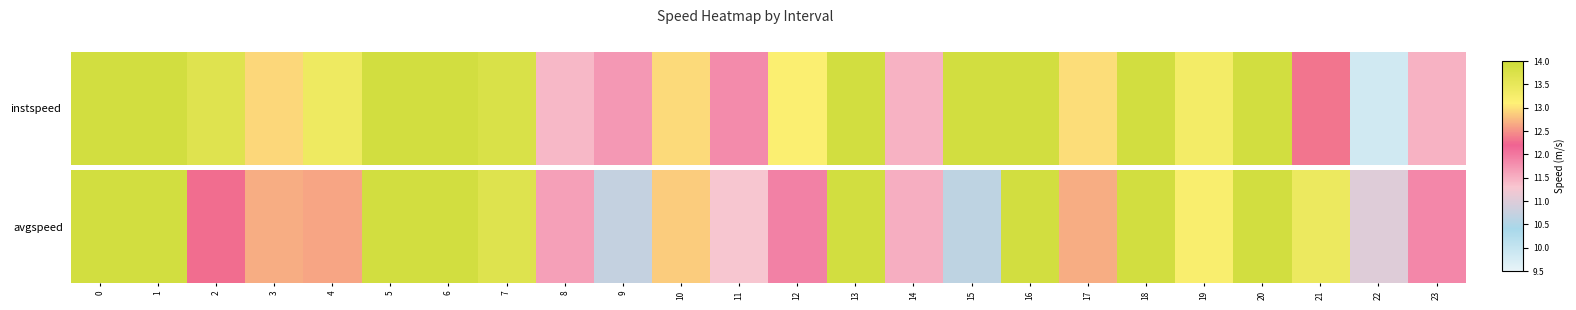

What is the ratio of the value at 13 to the value at 9?

1.3